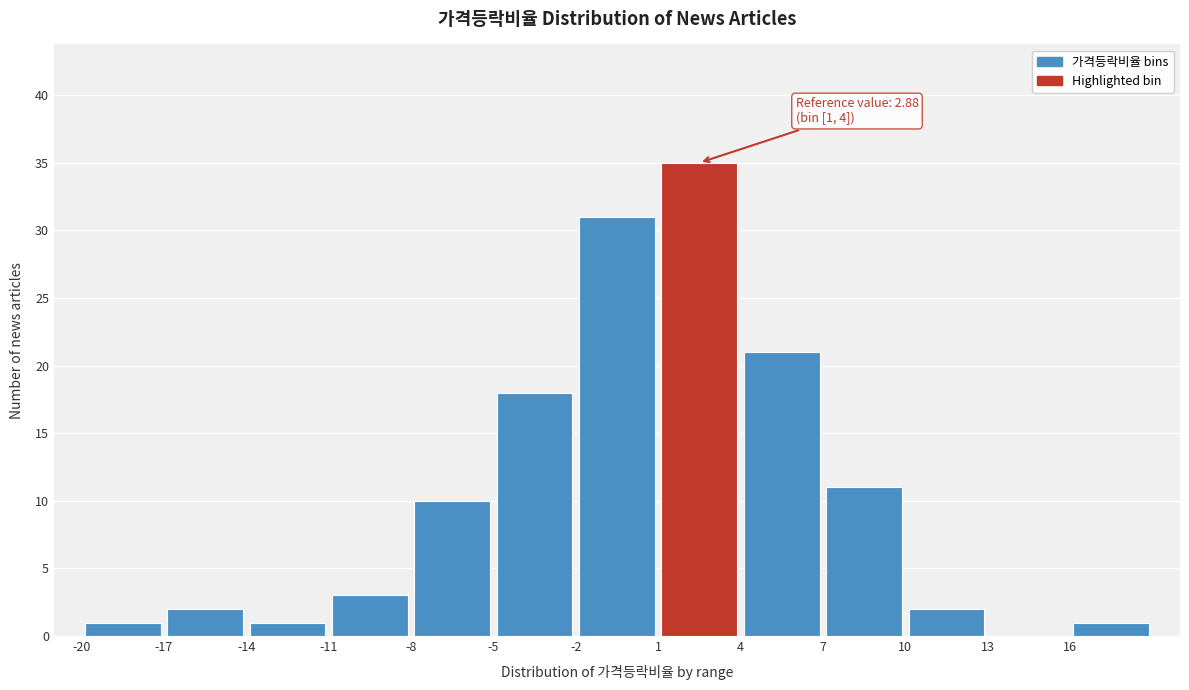

Which range on the x-axis has the tallest bar?

1 to 4